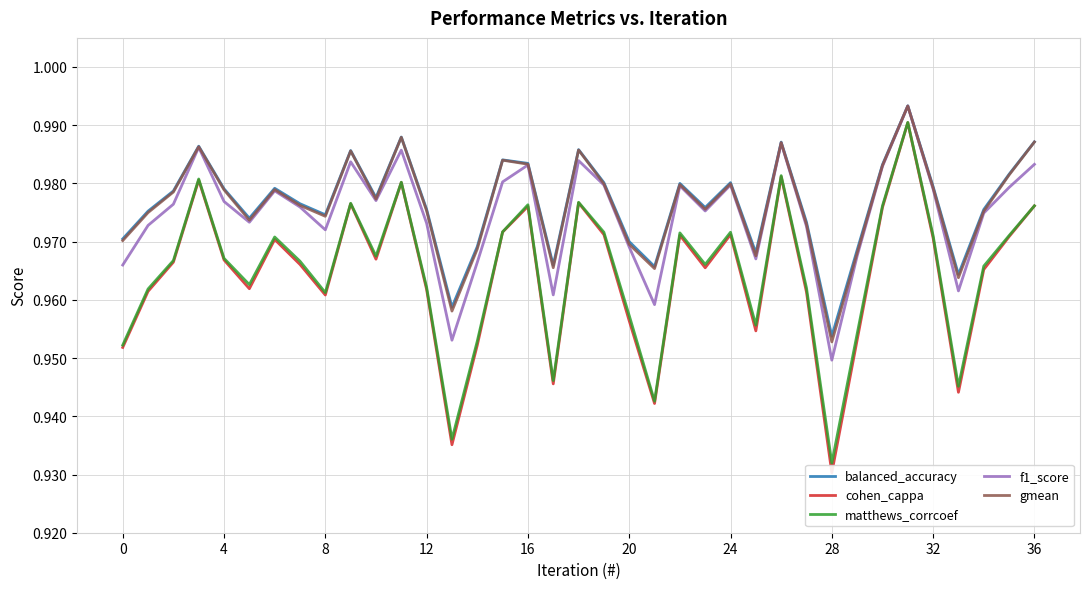

Does the chart have visible grid lines?

Yes